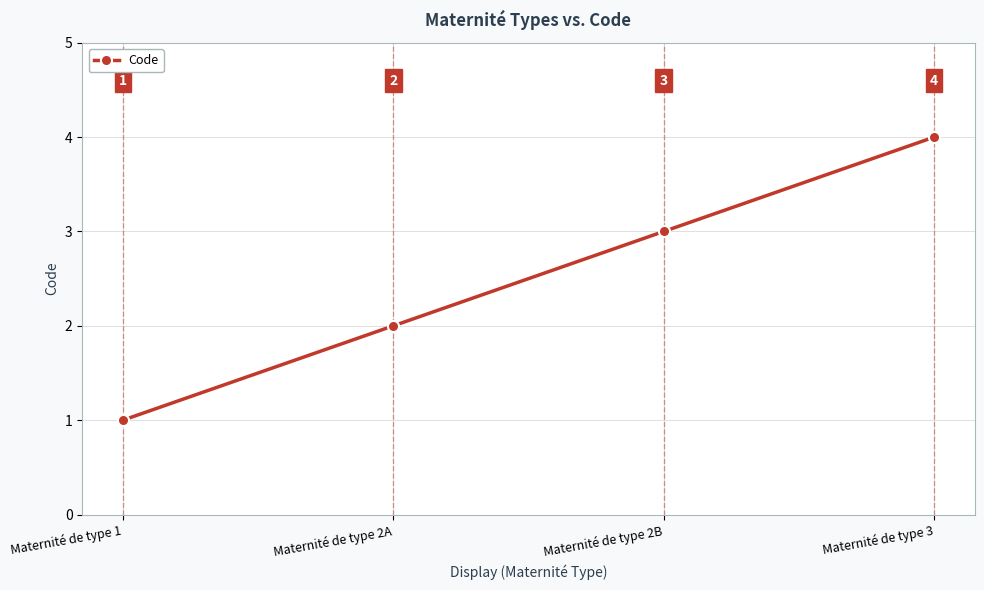

What is the label of the 4th point from the left?

Maternité de type 3